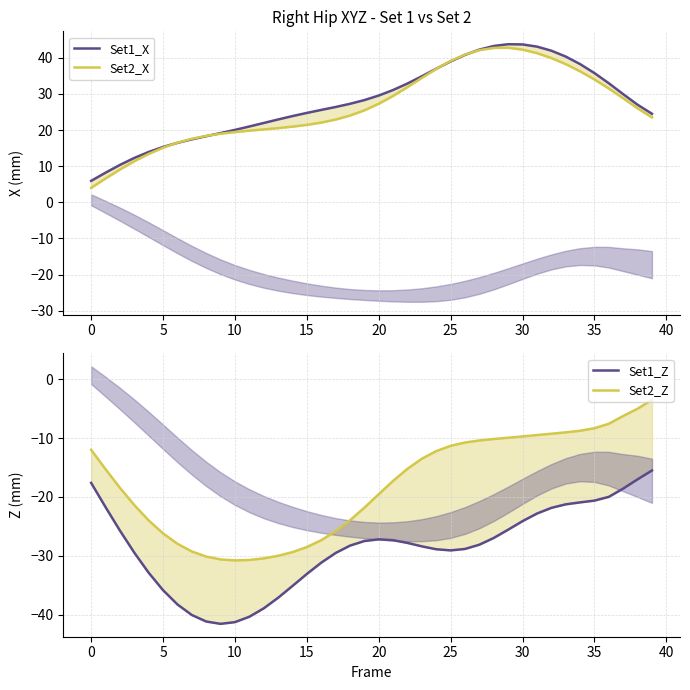

The value of Set1_X at 31 is 58.3. True or false?

False